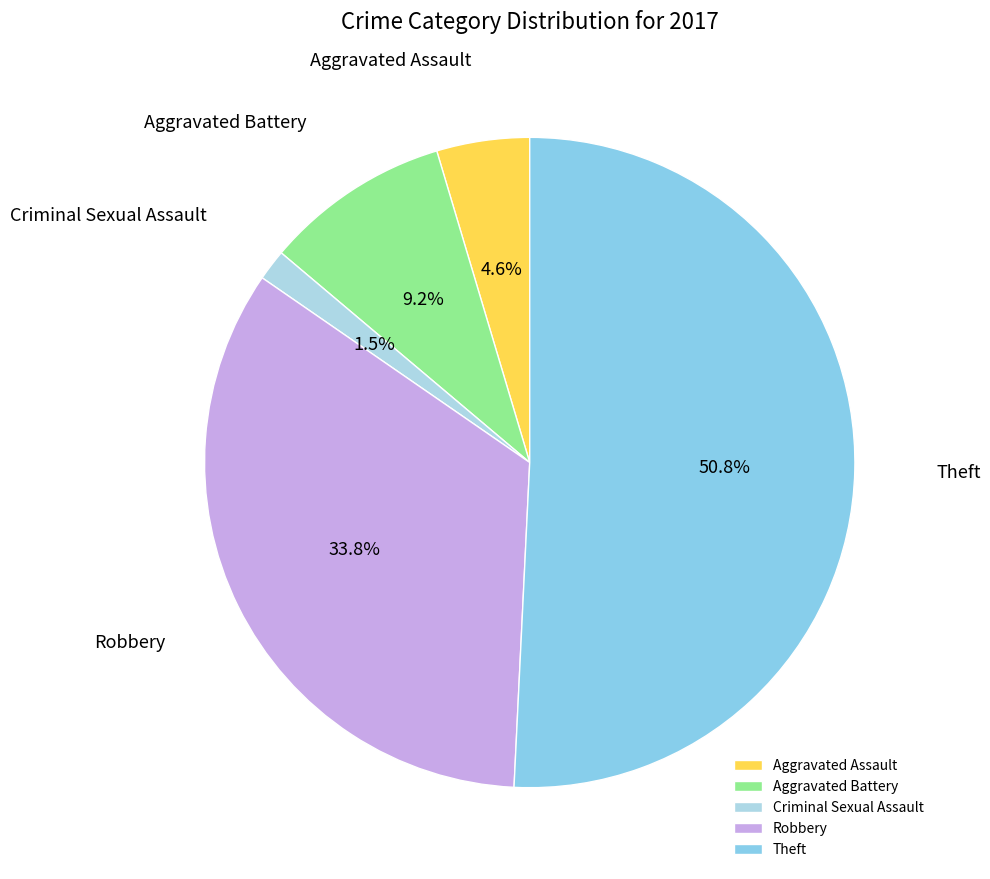

True or false: Theft accounts for 39% of the total.

False